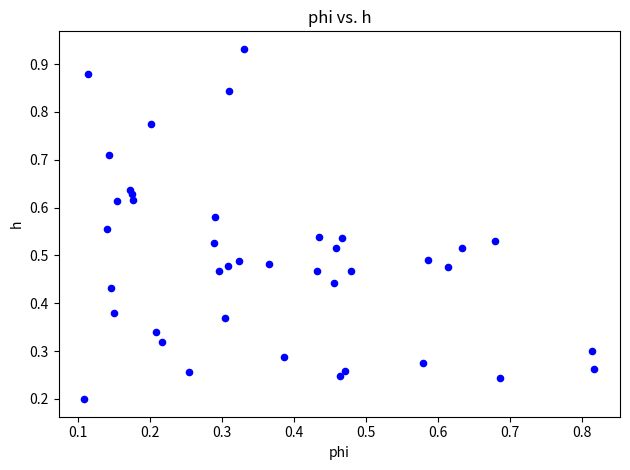

Count the number of points in this scatter plot.

40